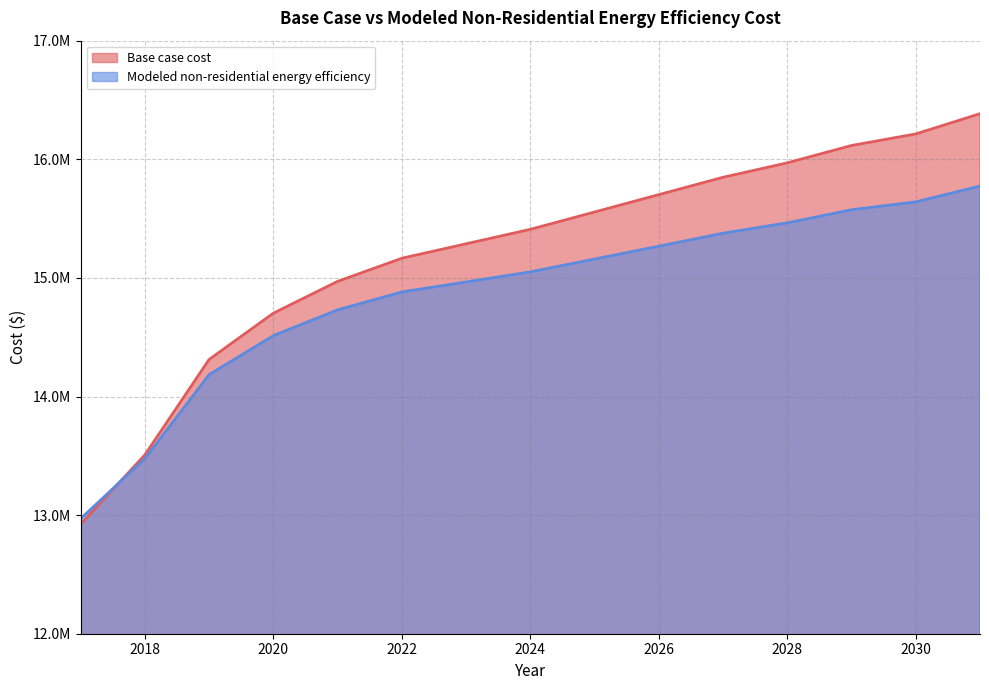

Which category has the highest value across all series?

2031